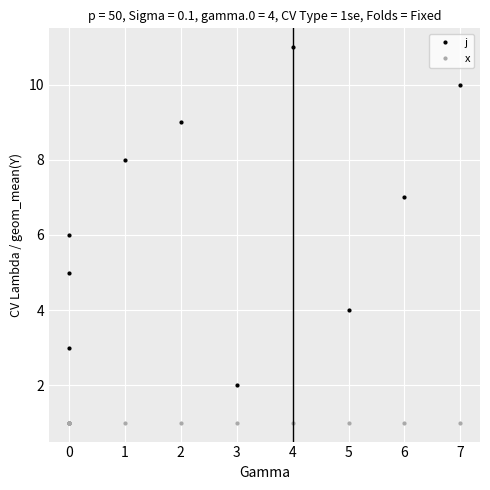

At how many categories does at least one series exceed 5?

6